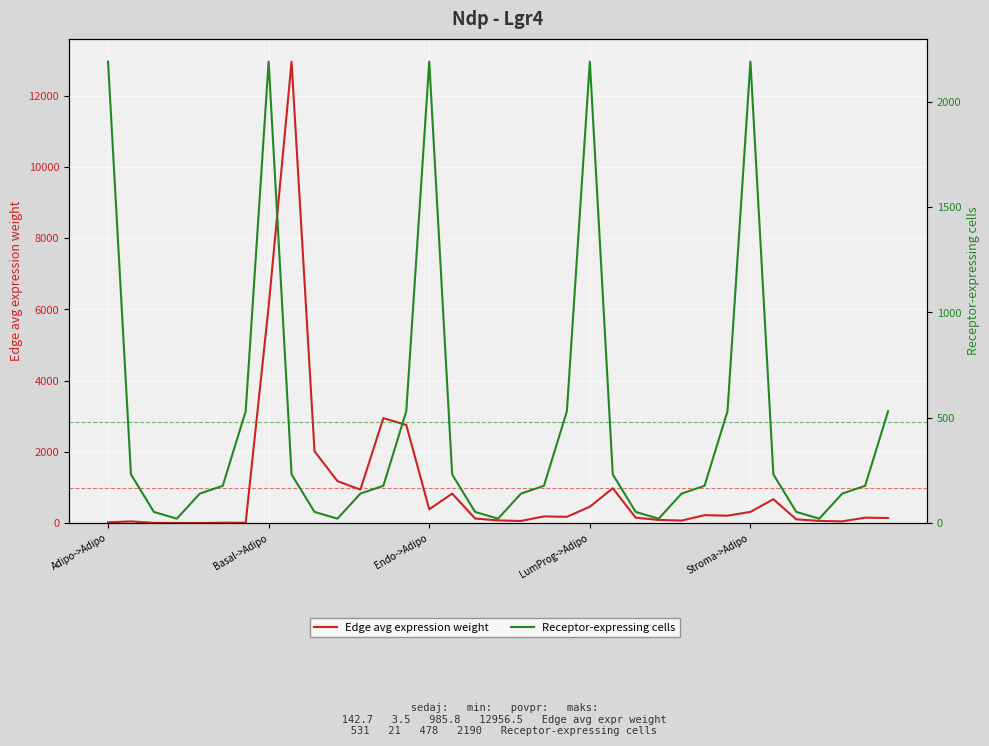

What is the maximum value for Receptor-expressing cells?

2190.0